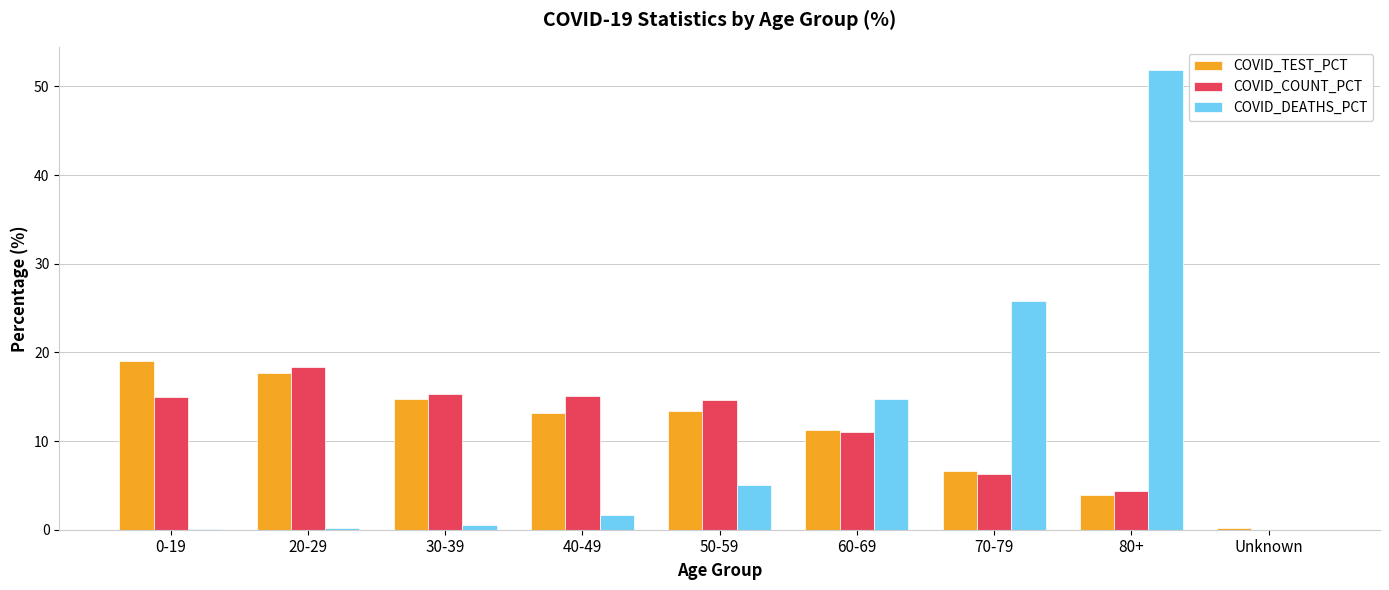

How many data points in COVID_COUNT_PCT are above 14?

5